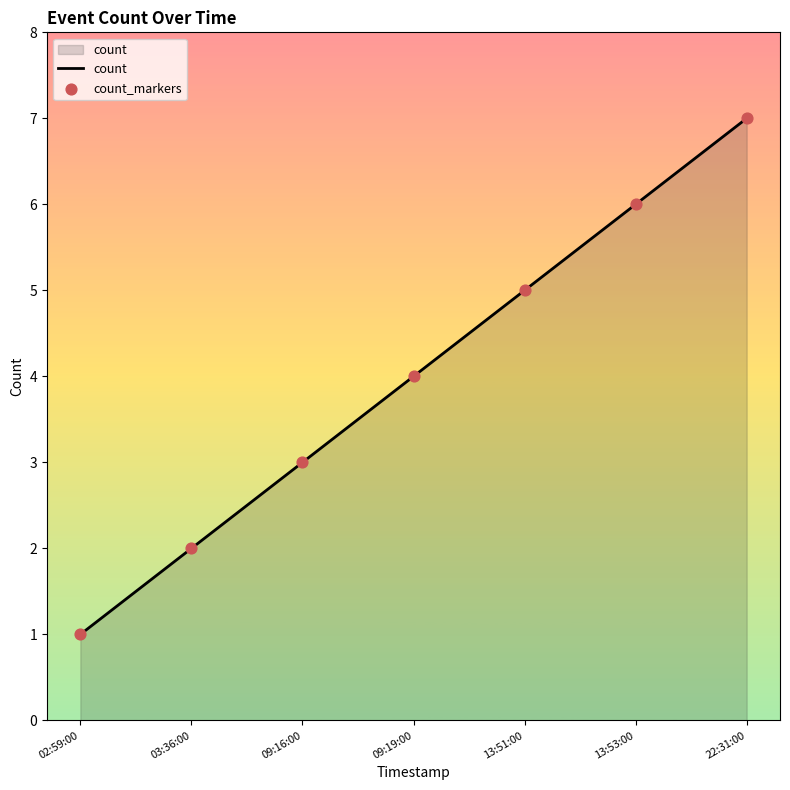

What is the change in value from 02:59:00 to 09:16:00?

+2